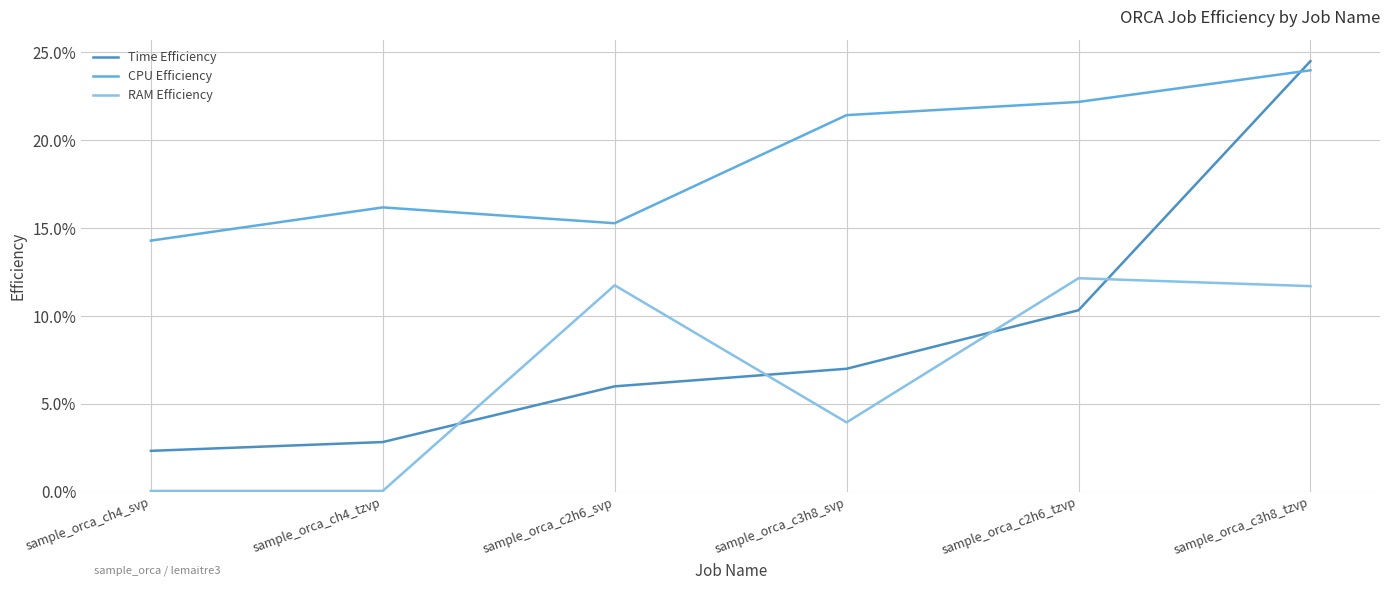

At which label does RAM Efficiency reach its minimum?

sample_orca_ch4_svp